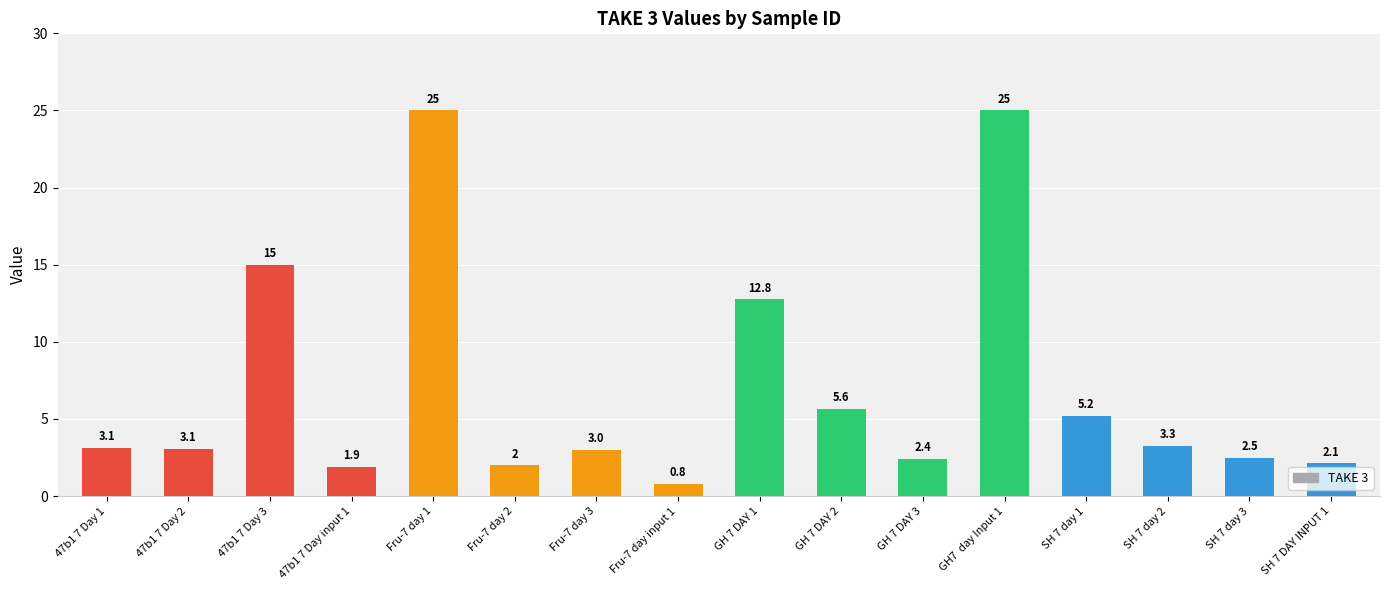

What is the smallest value displayed?

0.8